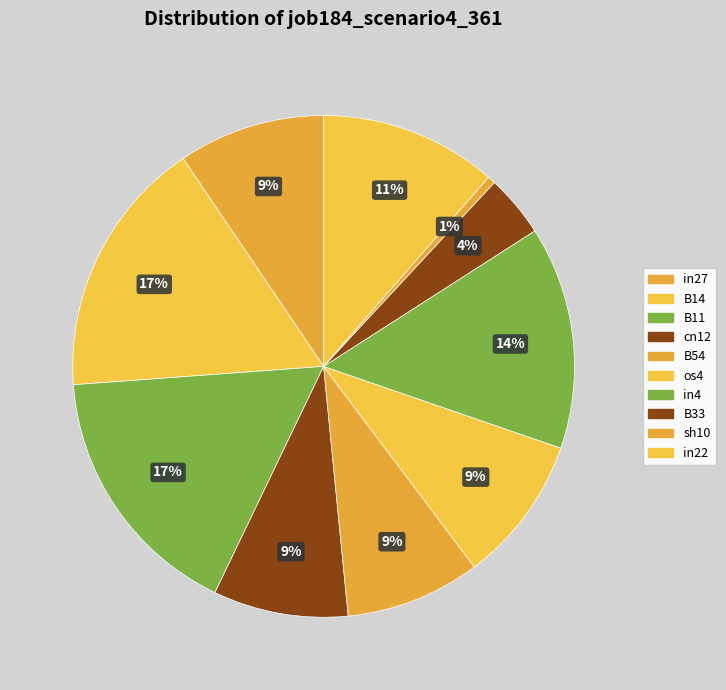

How many slices are in this pie chart?

10